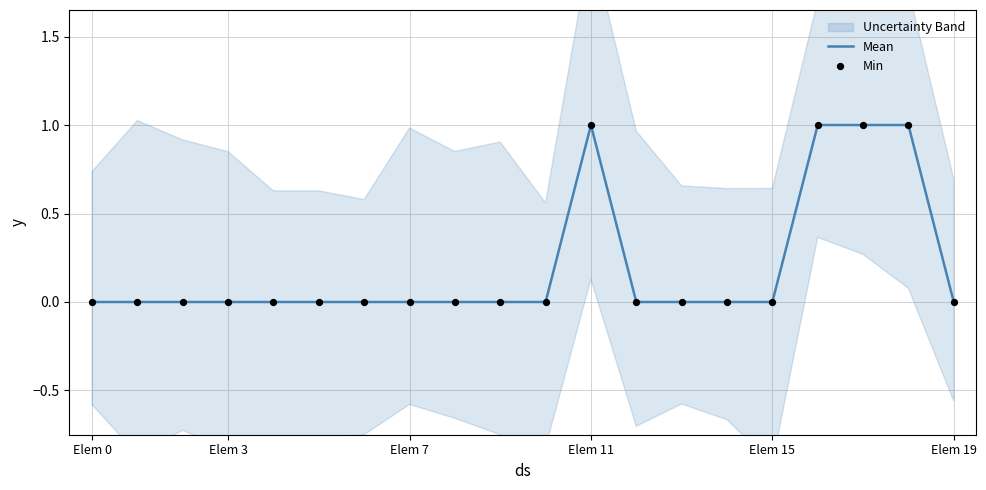

At how many categories does at least one series exceed 0?

4